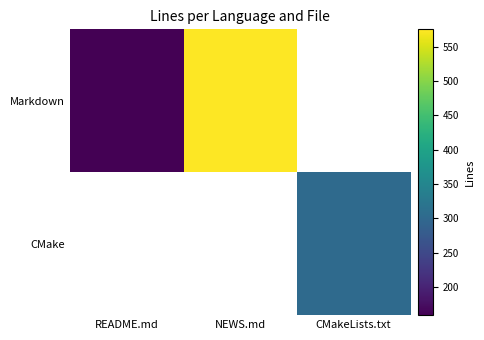

List the series in order of their peak value, highest first.

Markdown, CMake